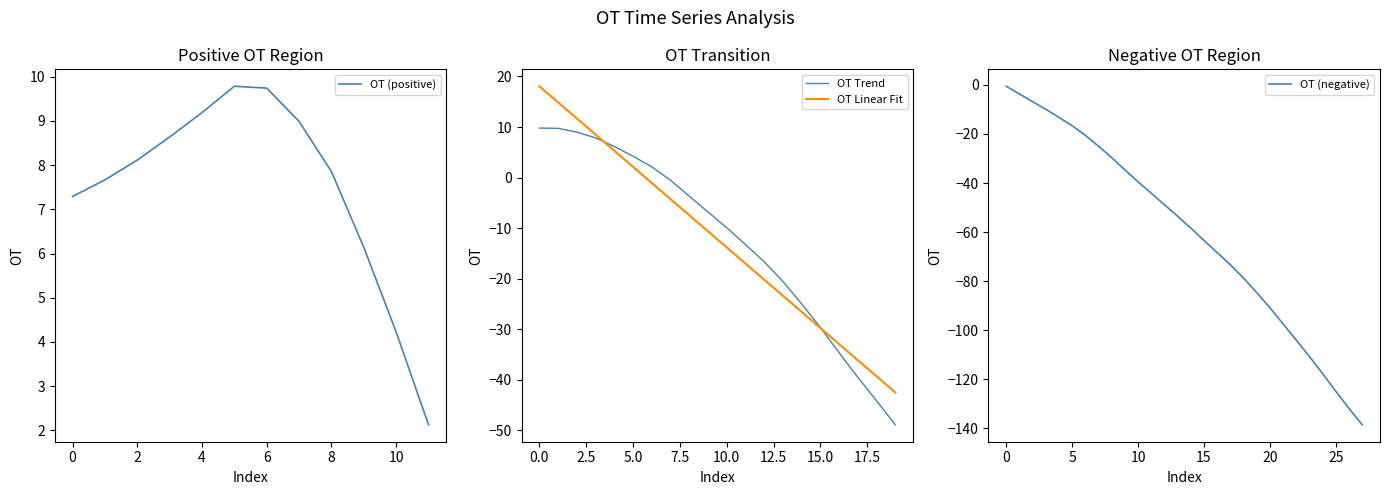

The value of OT (positive) at 8 is 1.8. True or false?

False